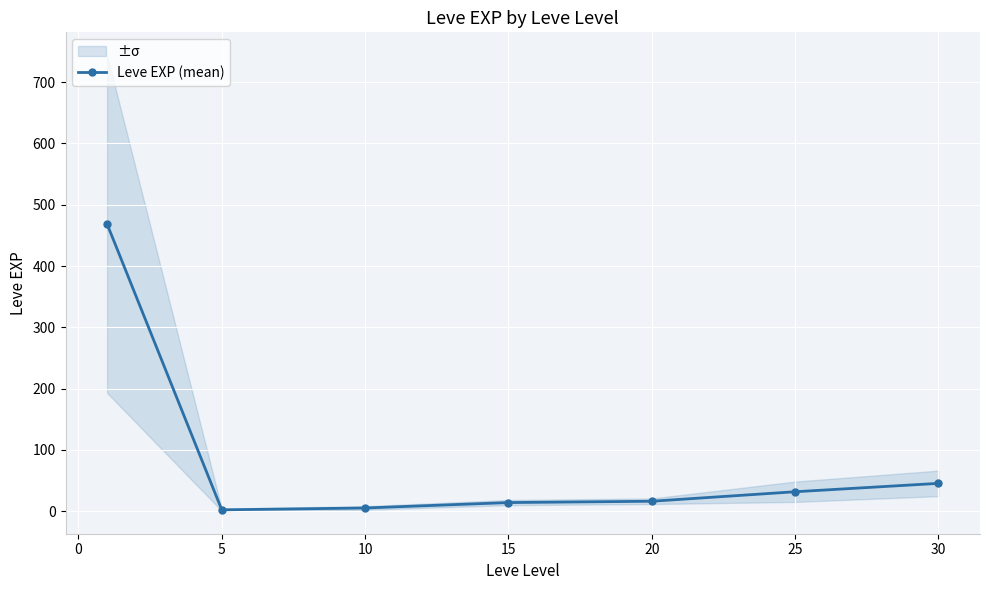

Reading left to right, transcribe all the data shown in this chart.

468.5	2.3	5.3	14.2	16.3	31.8	45.5